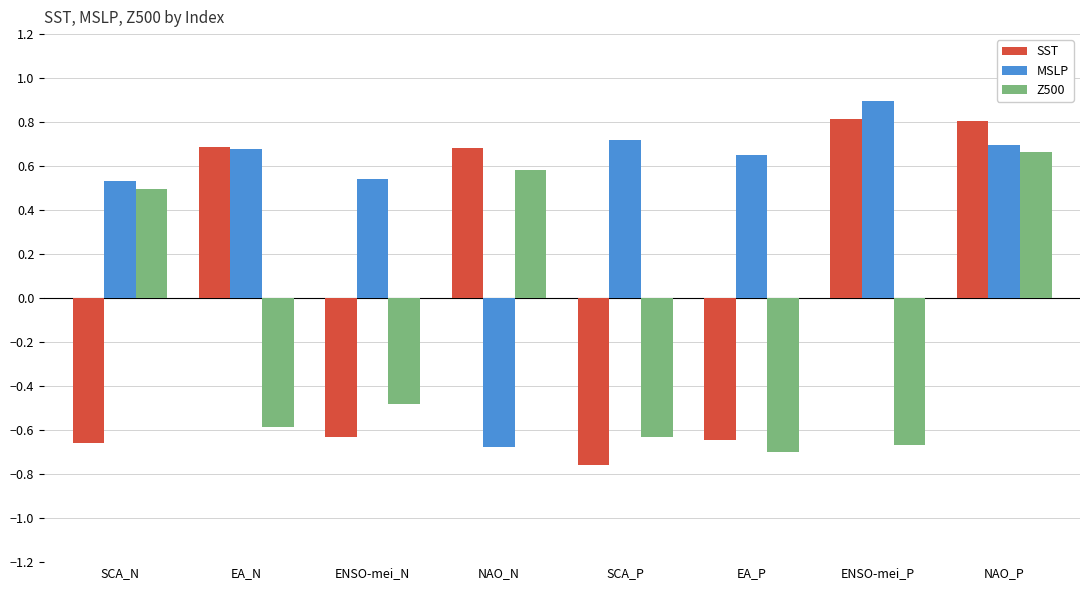

What is the spread (max minus min) of values at ENSO-mei_P?

1.6